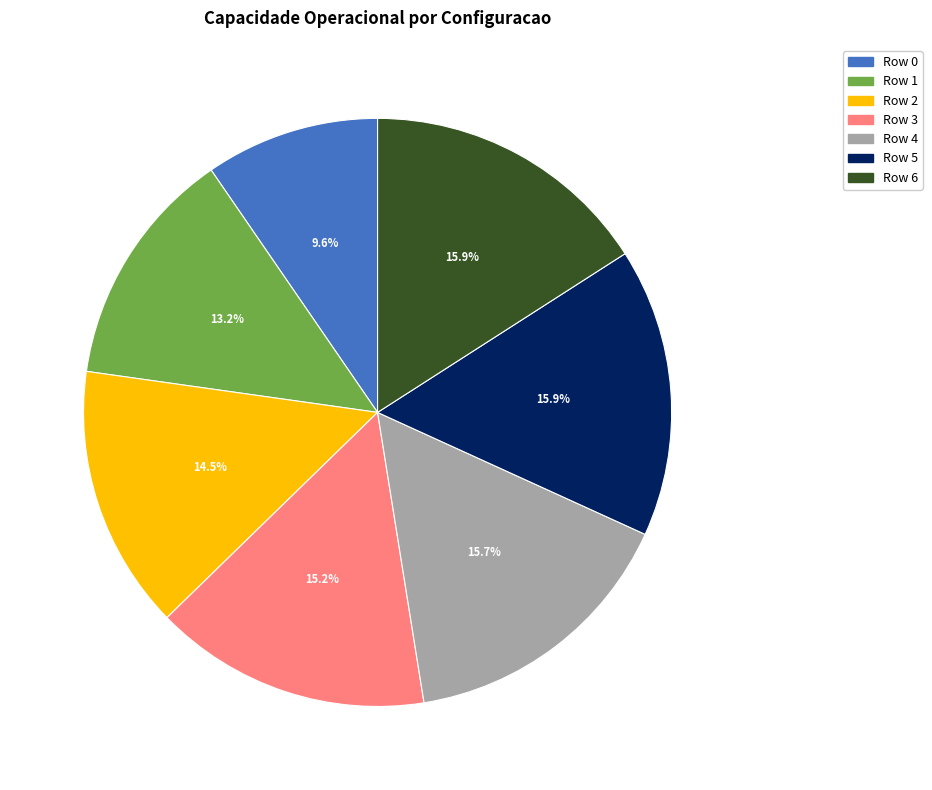

Which category has the smallest portion of the pie?

Row 0